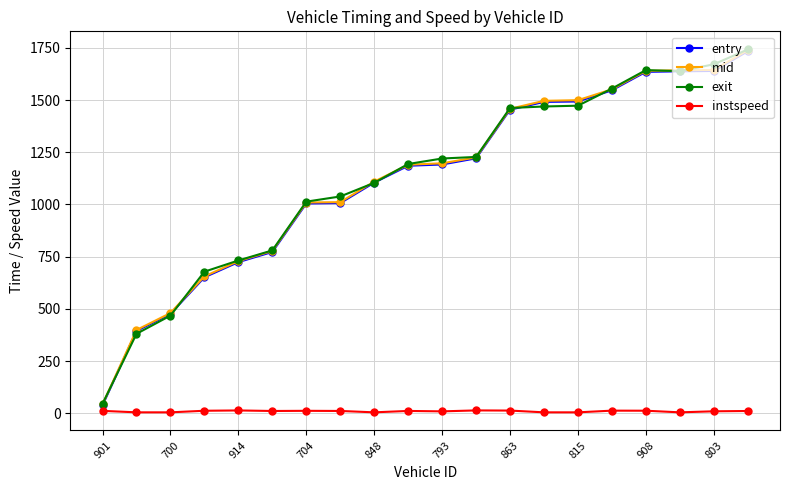

Count the number of data series in this chart.

4